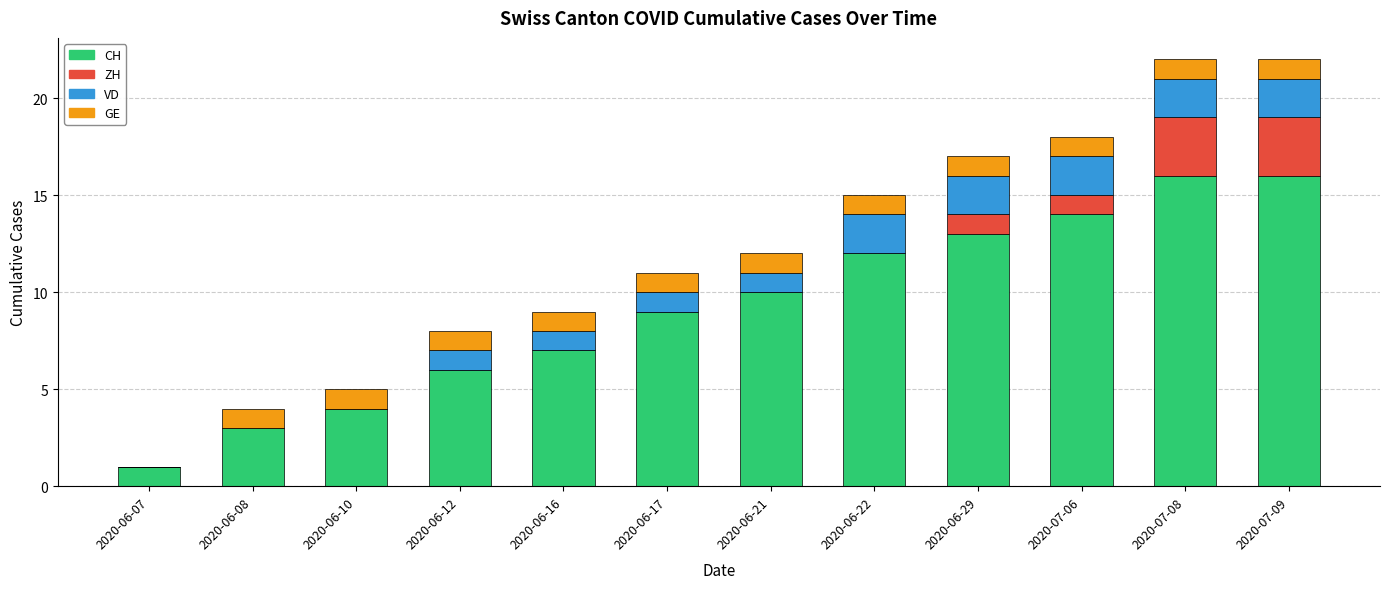

What is the total value across all series at 2020-06-17?

11